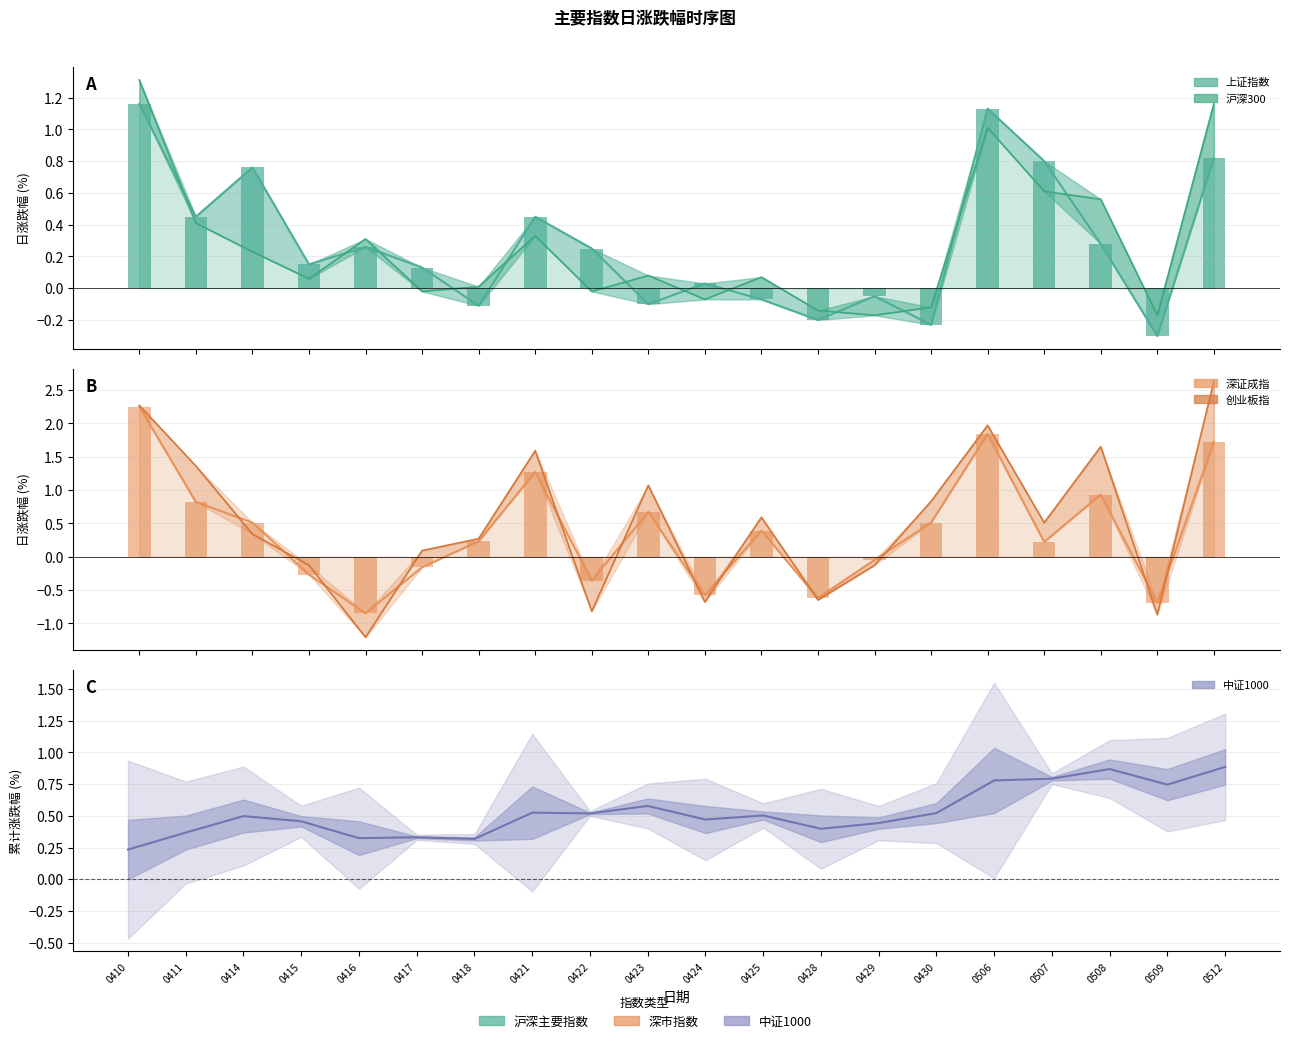

What is the total value across all series at 0416?

-1.2